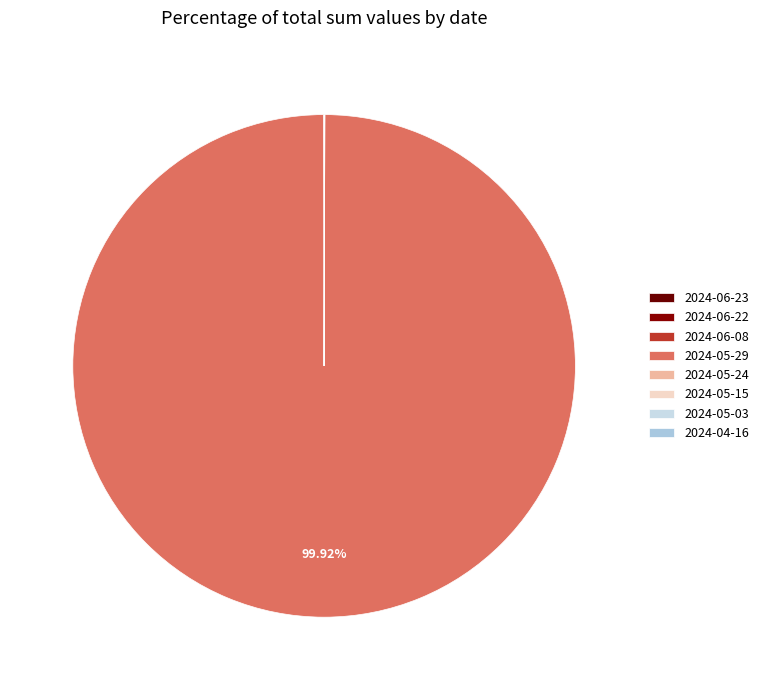

Between 2024-05-03 and 2024-06-08, which is larger?

2024-05-03